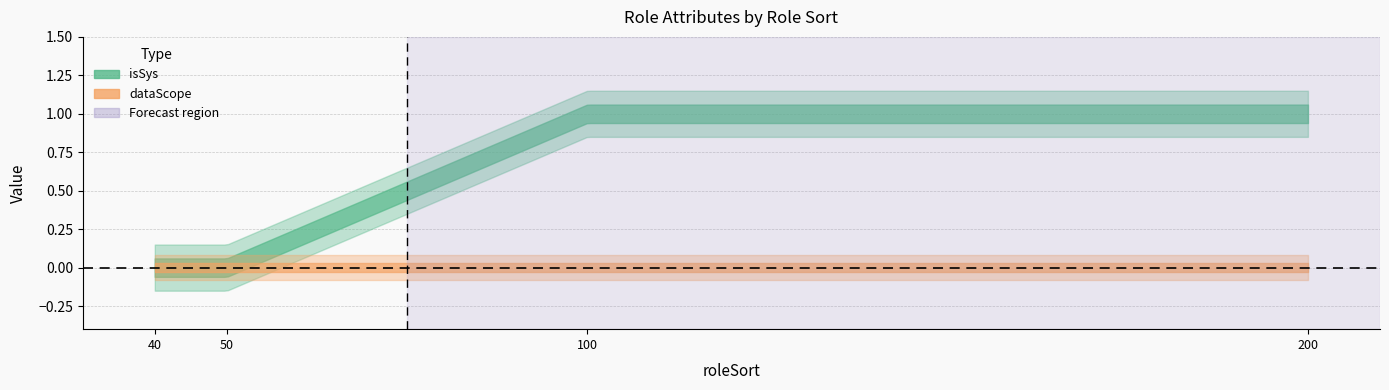

Does the chart have visible grid lines?

Yes